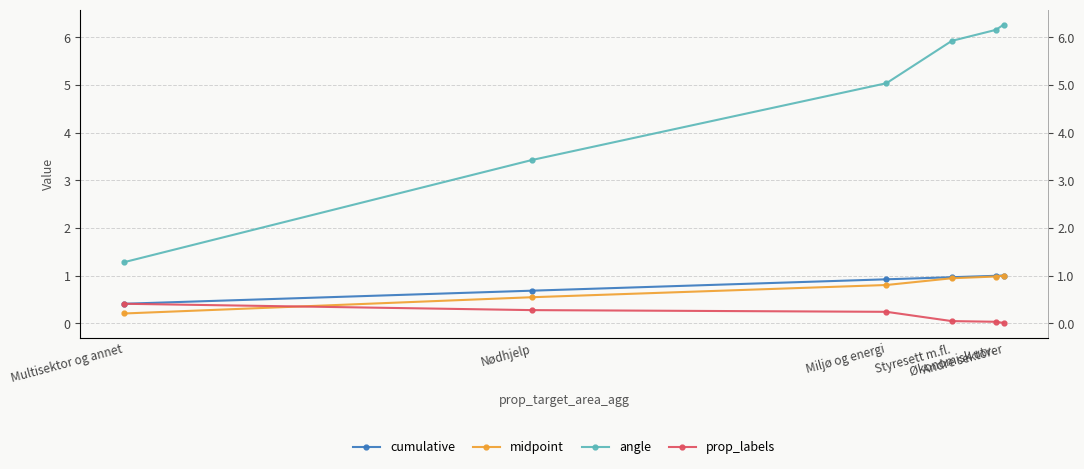

Reading left to right, what are all the values shown in this chart?

cumulative: 0.4	0.7	0.9	1.0	1.0	1.0
midpoint: 0.2	0.5	0.8	0.9	1.0	1.0
angle: 1.3	3.4	5.0	5.9	6.2	6.3
prop_labels: 0.4	0.3	0.2	0.0	0.0	0.0